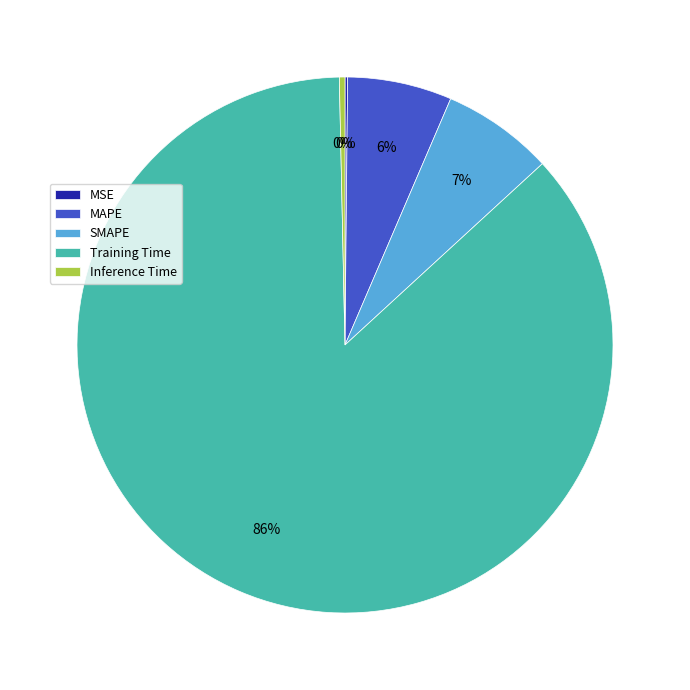

Which category has the biggest portion of the pie?

Training Time